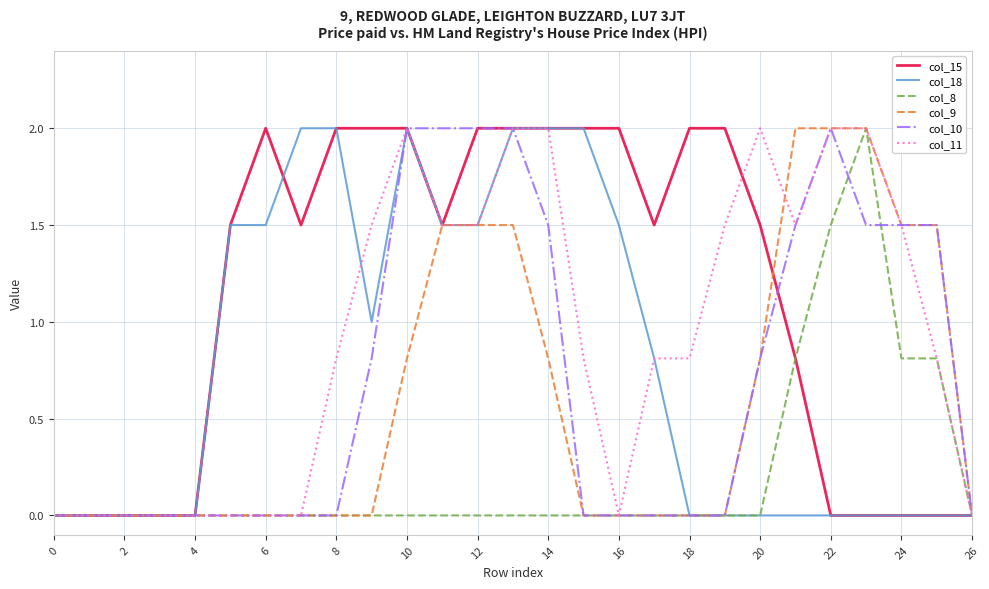

What is the maximum value shown in the chart?

2.0